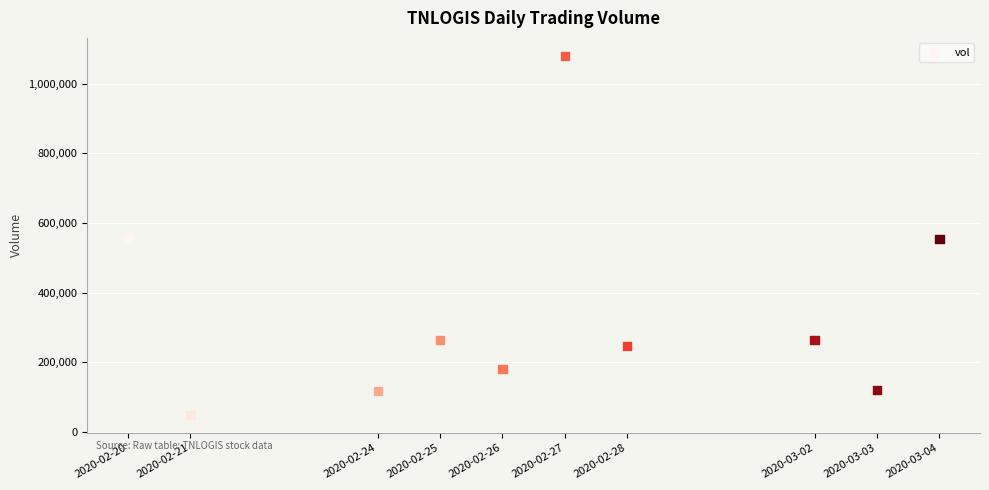

What is the range of X values (max minus min)?

1123200